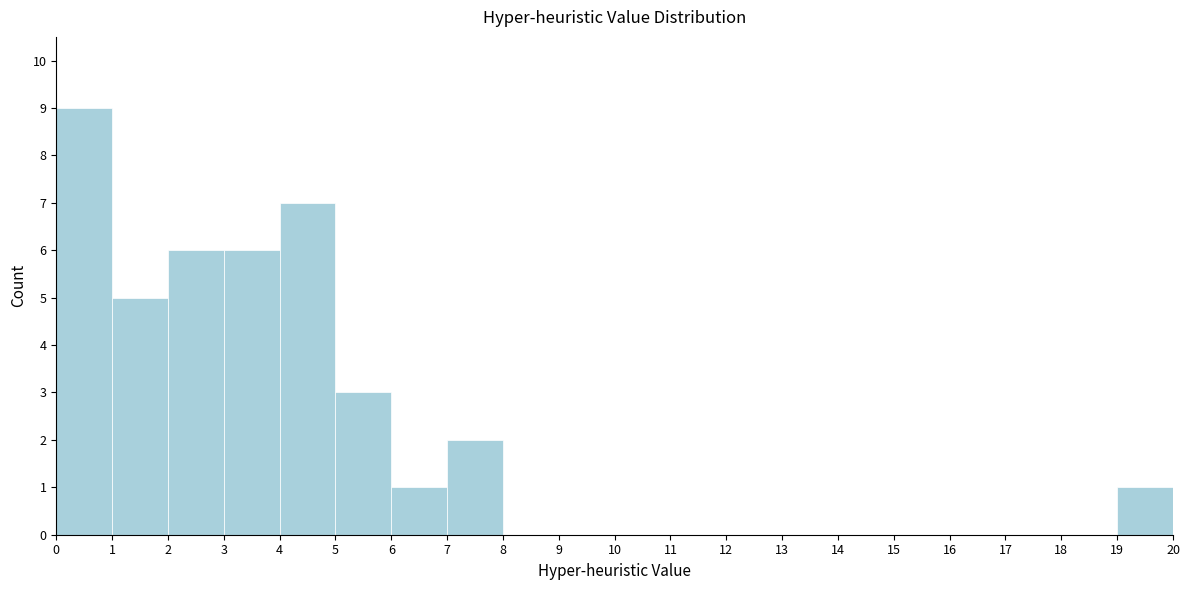

Reading left to right, transcribe this chart: for each bar, give the range it covers on the x-axis and its height. The values are not printed on the chart, so give them approximately, as read against the axis.

0 to 1: 9
1 to 2: 5
2 to 3: 6
3 to 4: 6
4 to 5: 7
5 to 6: 3
6 to 7: 1
7 to 8: 2
8 to 9: 0
9 to 10: 0
10 to 11: 0
11 to 12: 0
12 to 13: 0
13 to 14: 0
14 to 15: 0
15 to 16: 0
16 to 17: 0
17 to 18: 0
18 to 19: 0
19 to 20: 1